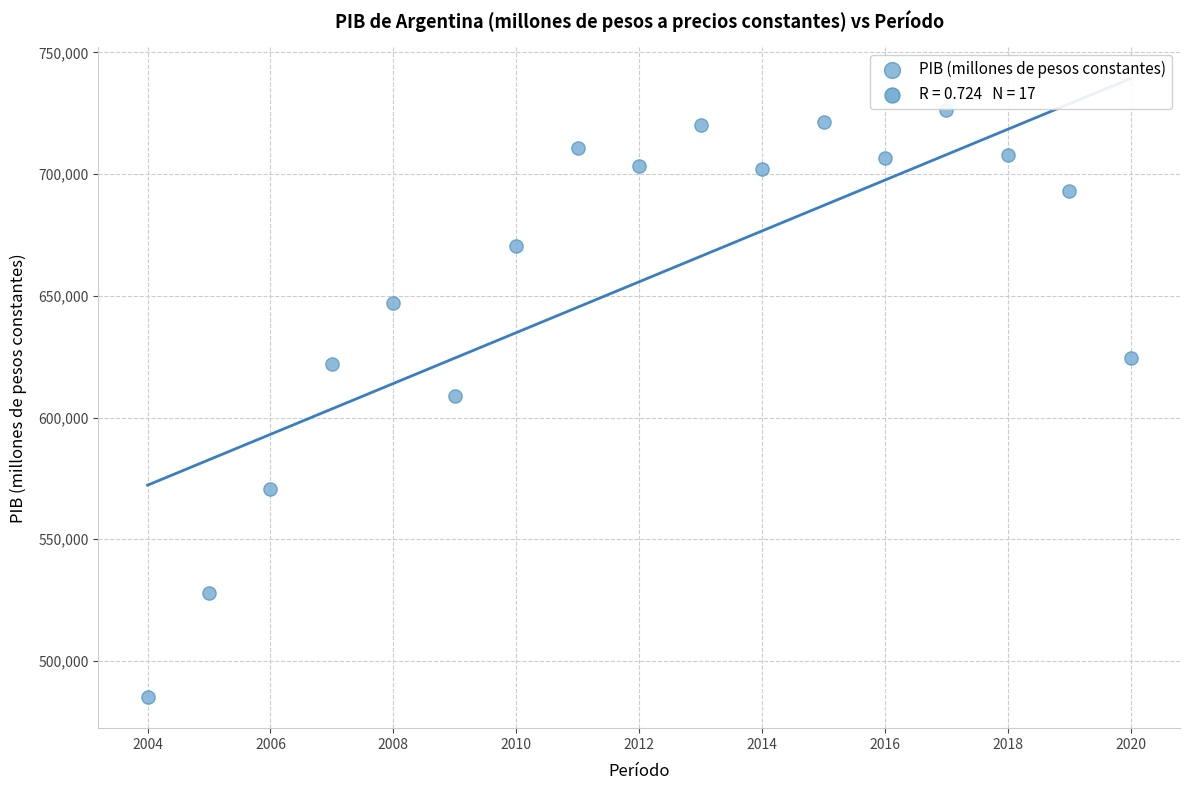

What Y value in the scatter plot is closest to 605752?

608872.9